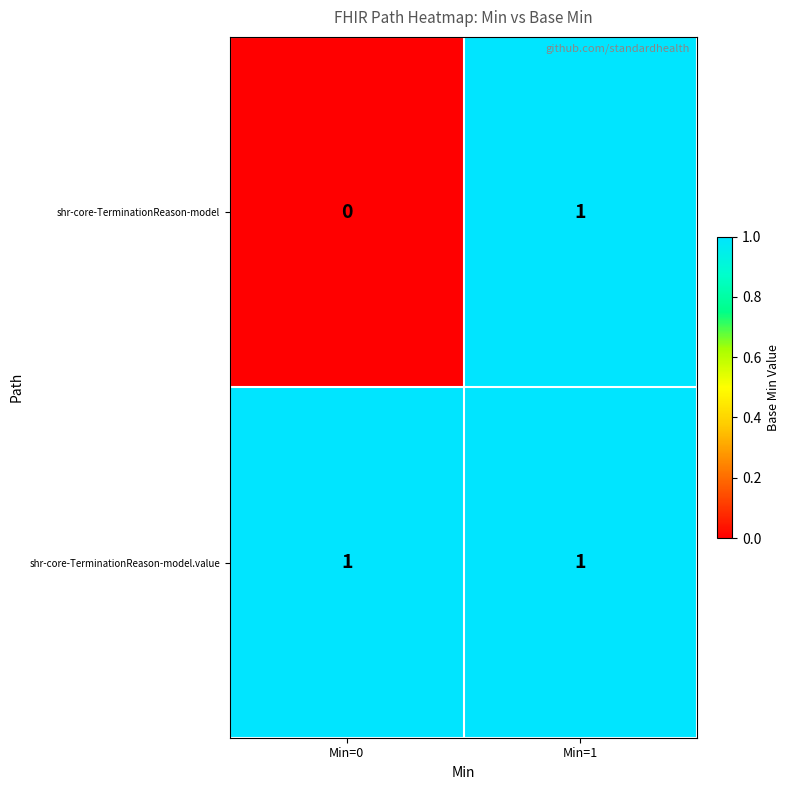

Count the number of categories in the chart.

2